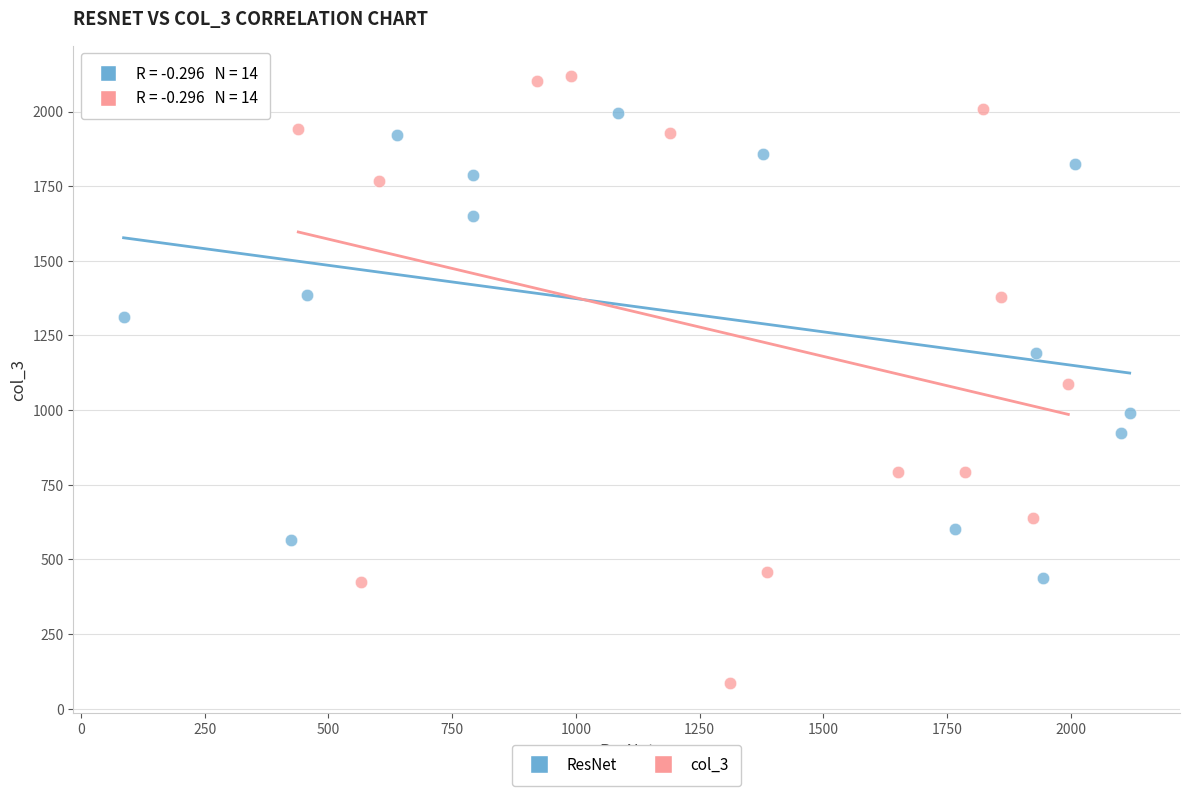

Which series contains the highest Y value?

col_3